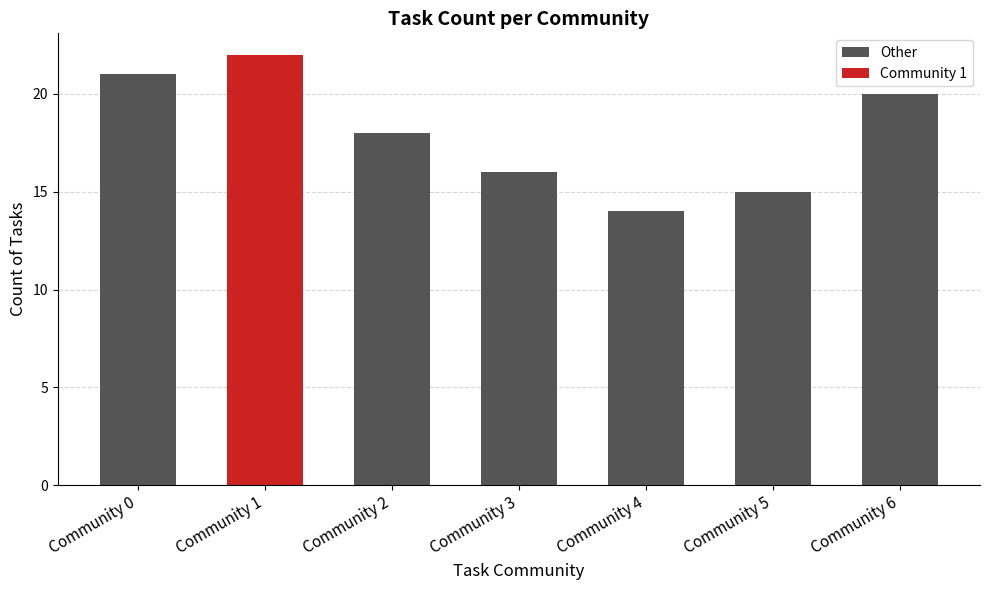

The value at Community 5 is 15. True or false?

True